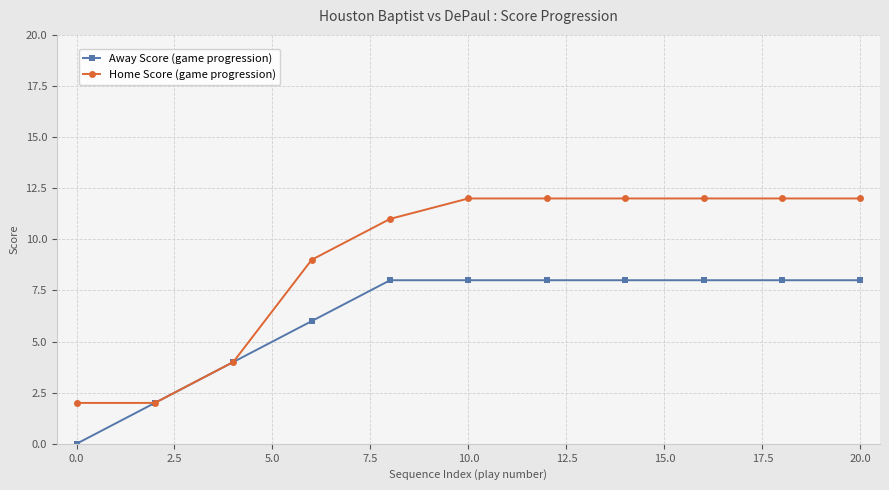

Which series has the largest total across all categories?

Home Score (game progression)